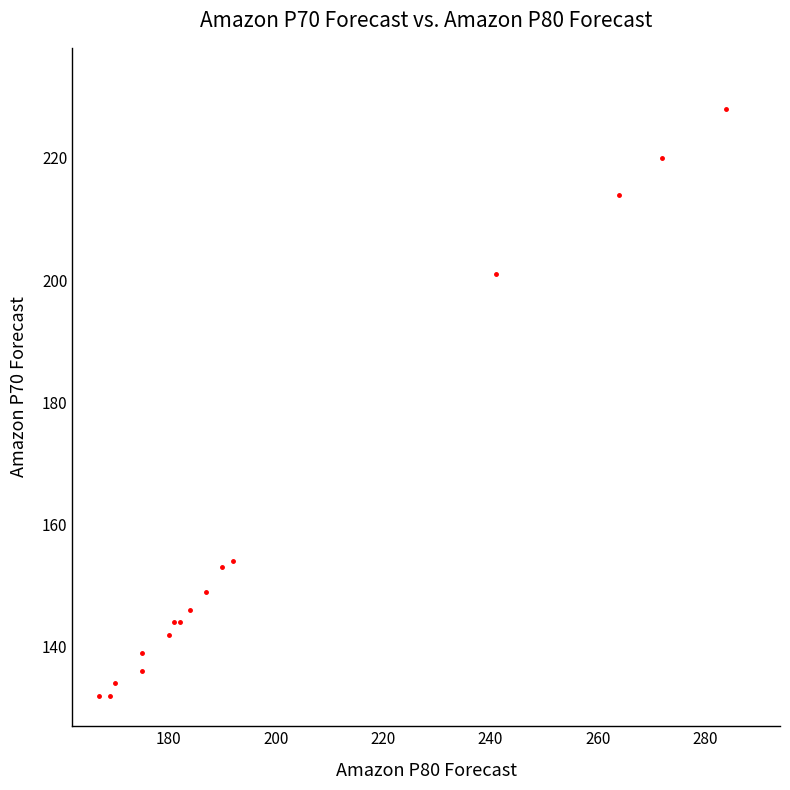

What Y value in the scatter plot is closest to 180?

201